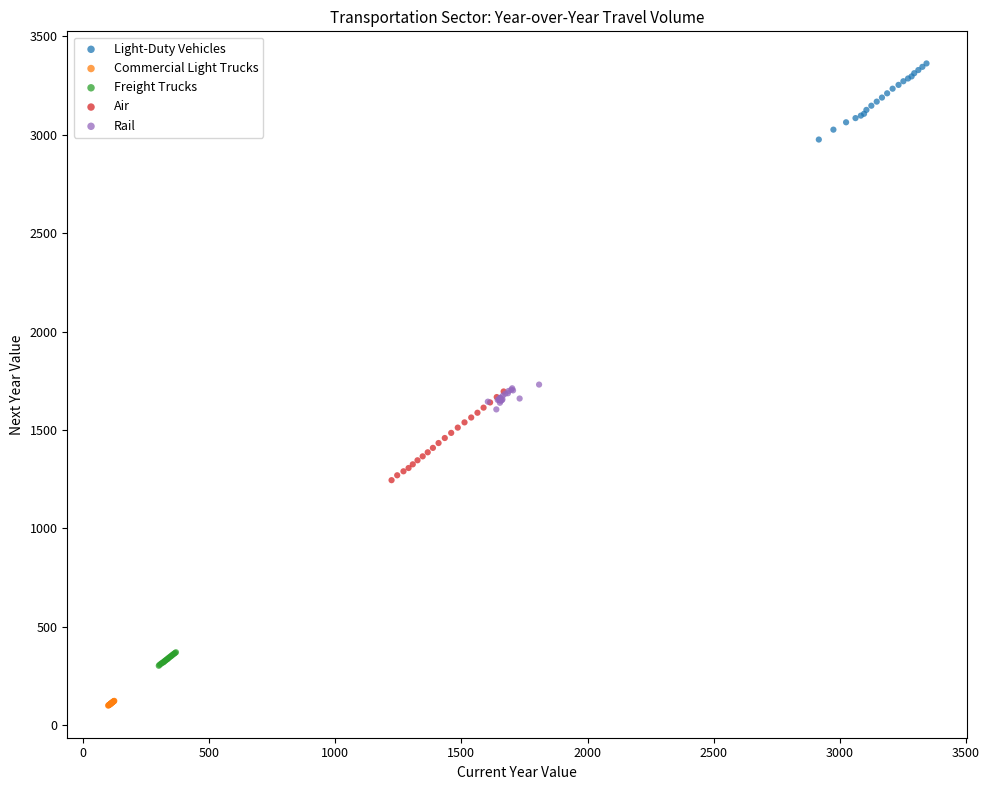

Which series reaches the maximum Y coordinate?

Light-Duty Vehicles